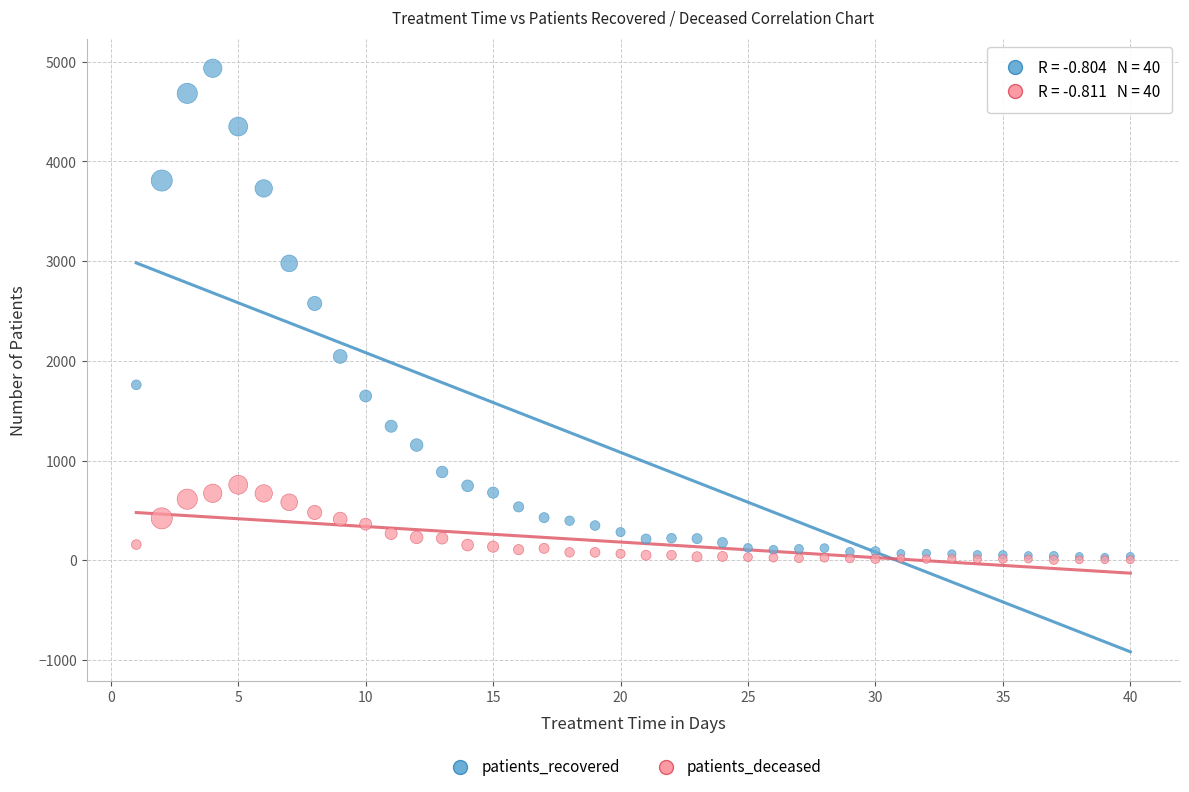

What are all the series names shown in the legend?

patients_recovered, patients_deceased